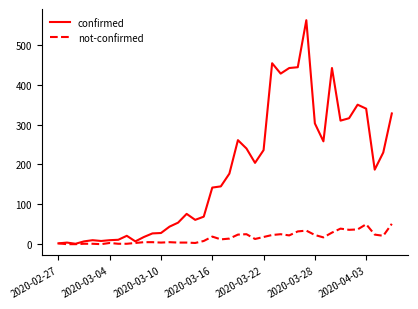

List the series in order of their overall mean, highest first.

confirmed, not-confirmed